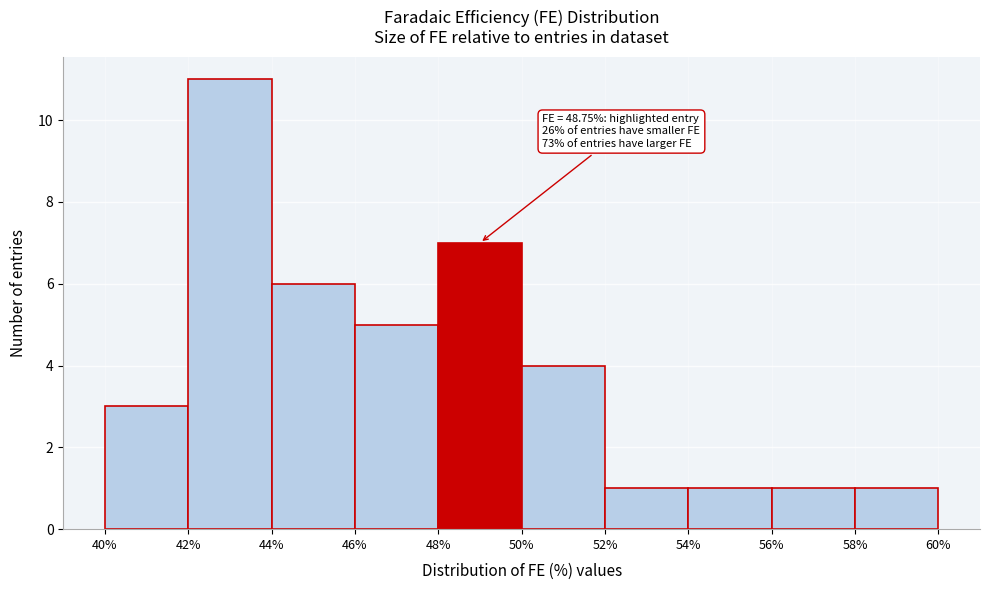

Over which range of the x-axis is the bar tallest?

42% to 44%